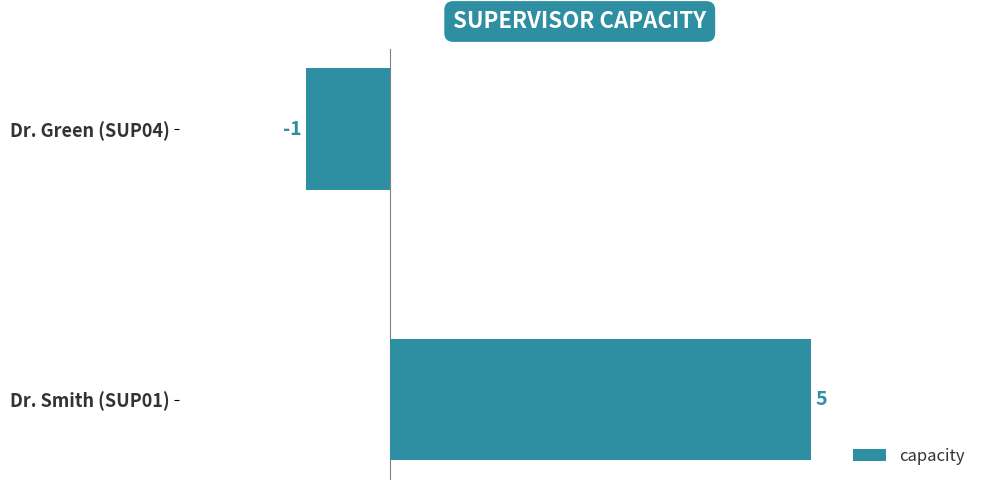

What is the greatest value displayed?

5